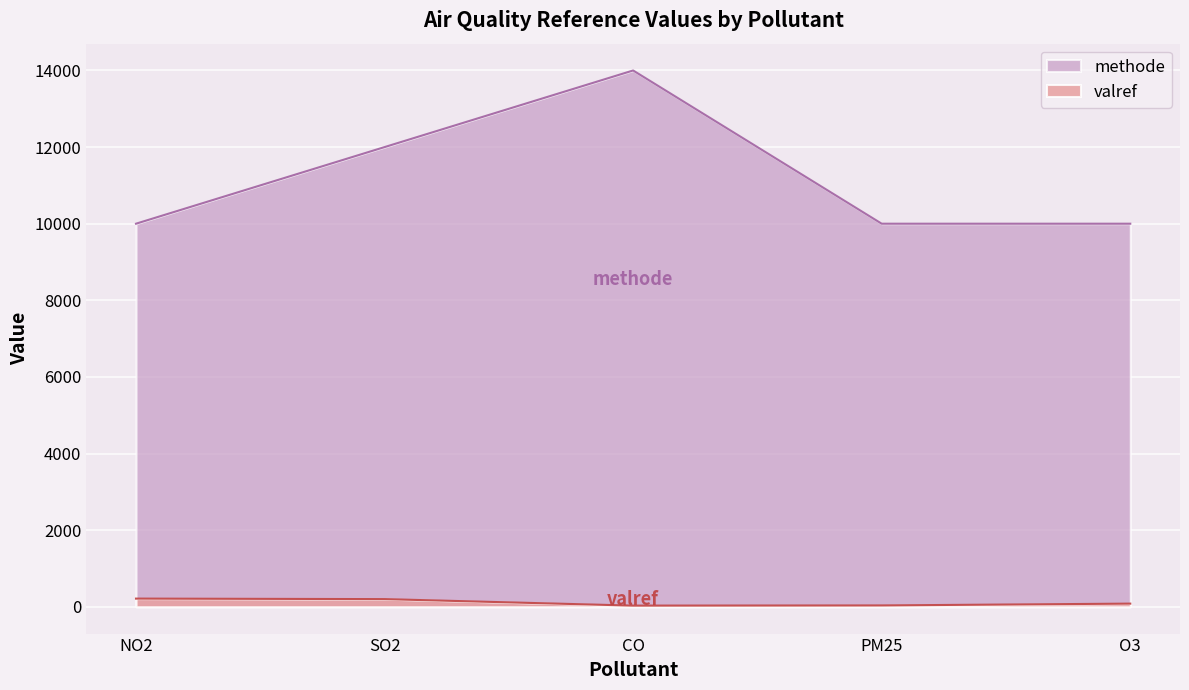

What is the smallest value displayed?

30